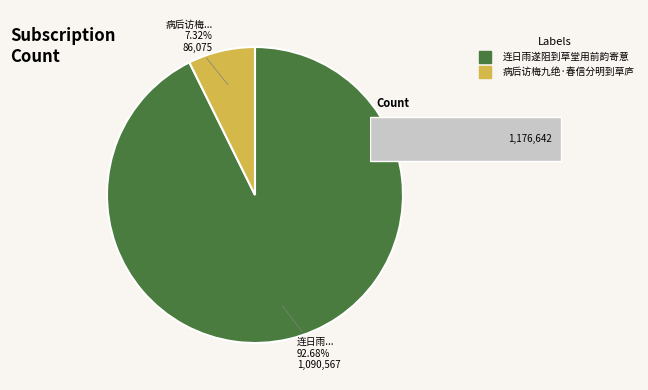

Which slice is the largest?

连日雨遂阻到草堂用前韵寄意